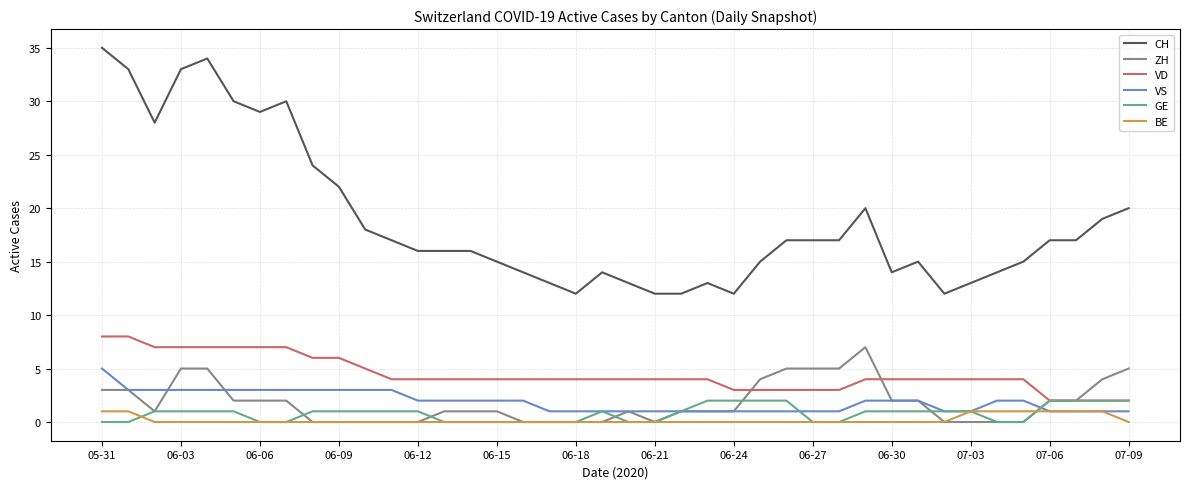

What is the difference between the maximum and minimum values in the ZH series?

7